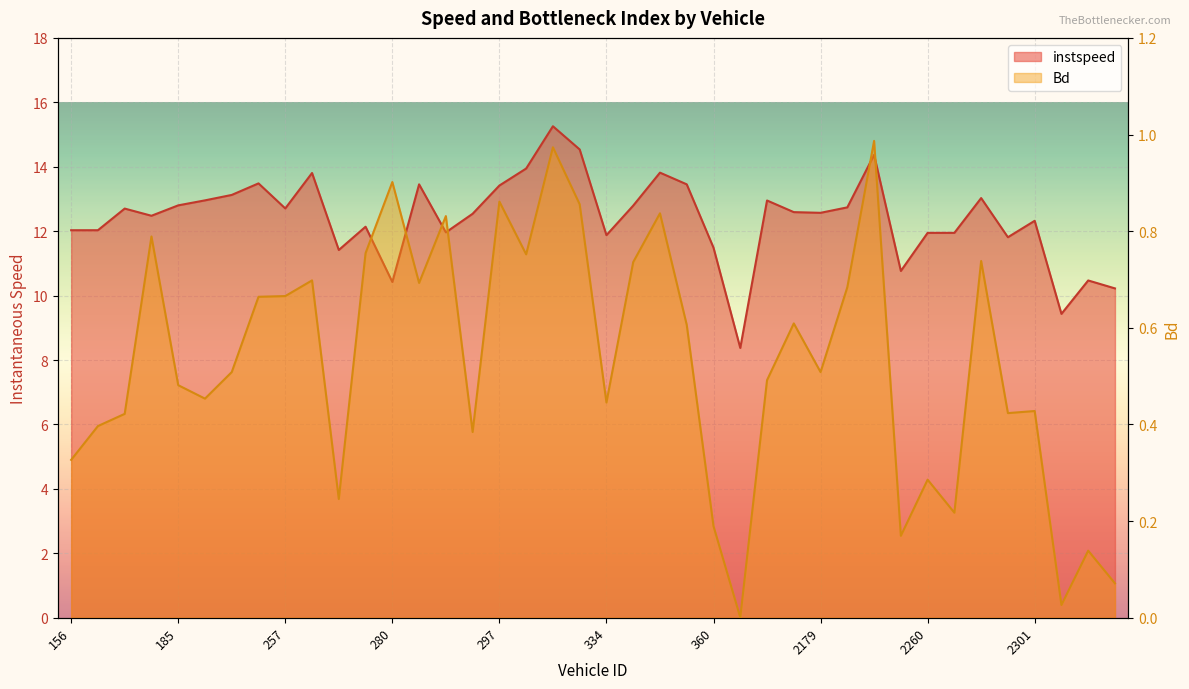

Which series has the largest range (max minus min)?

instspeed